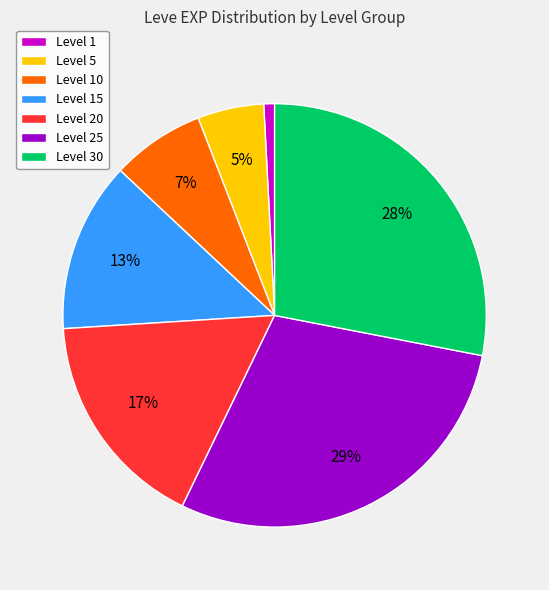

Between Level 20 and Level 1, which is larger?

Level 20